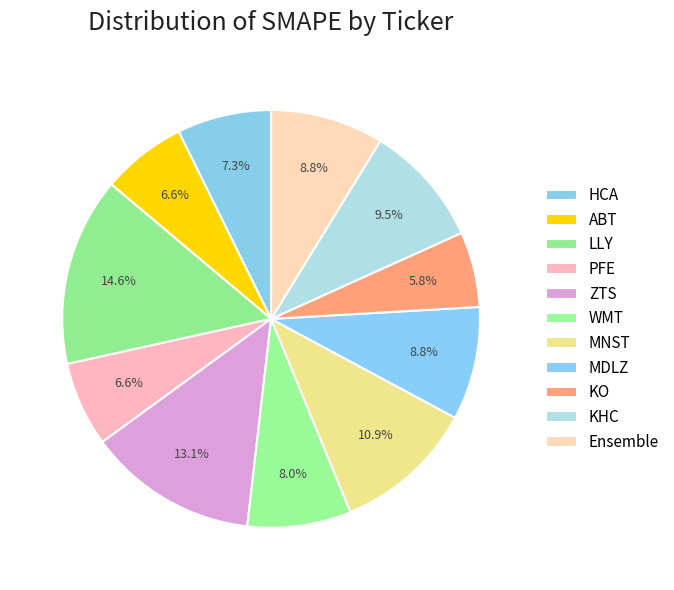

What portion of the pie excludes MDLZ?

91.2%